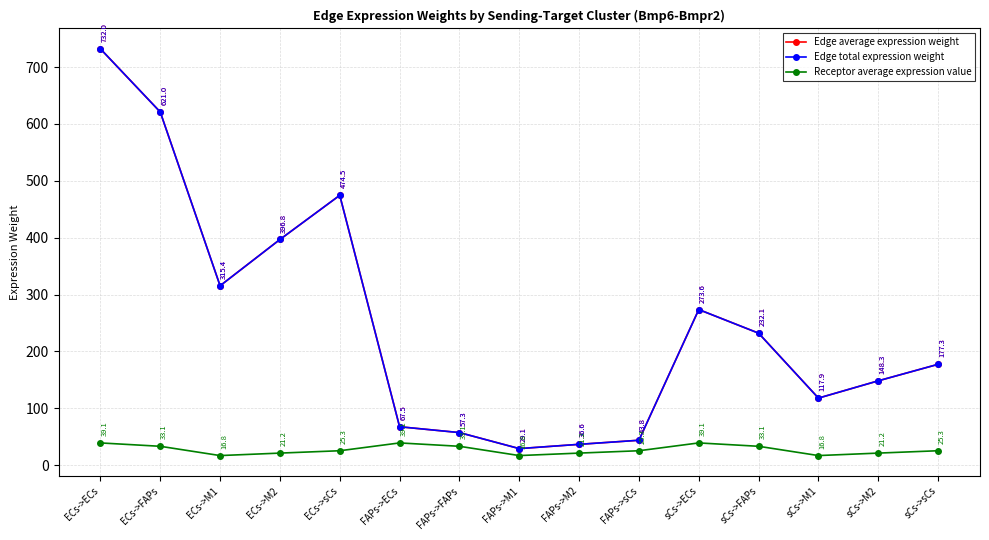

Rank the categories by Edge average expression weight value from highest to lowest.

ECs->ECs, ECs->FAPs, ECs->sCs, ECs->M2, ECs->M1, sCs->ECs, sCs->FAPs, sCs->sCs, sCs->M2, sCs->M1, FAPs->ECs, FAPs->FAPs, FAPs->sCs, FAPs->M2, FAPs->M1